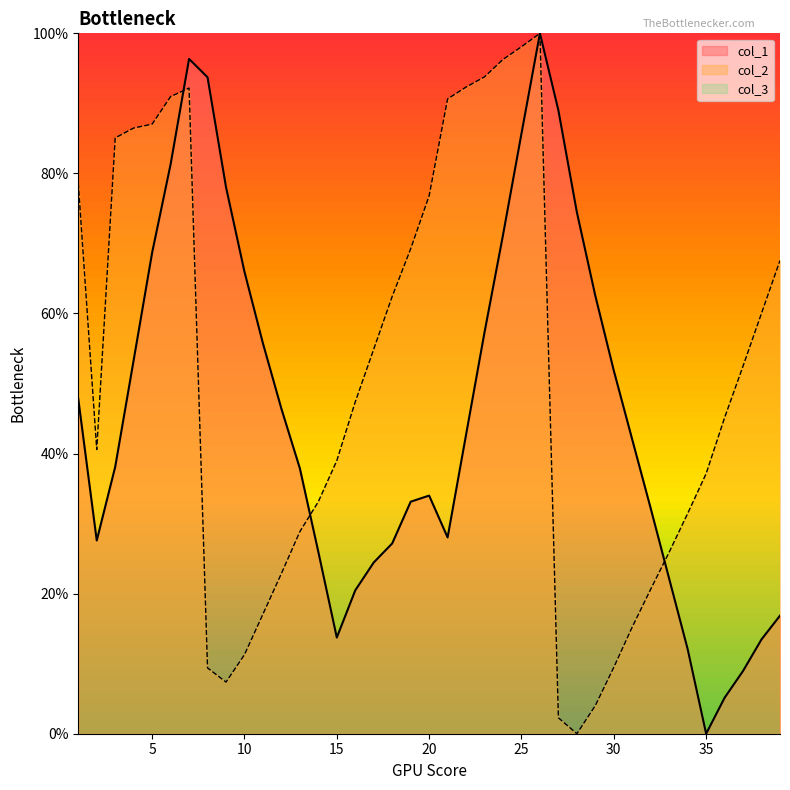

What is the approximate value of col_1 at 39?

16.9